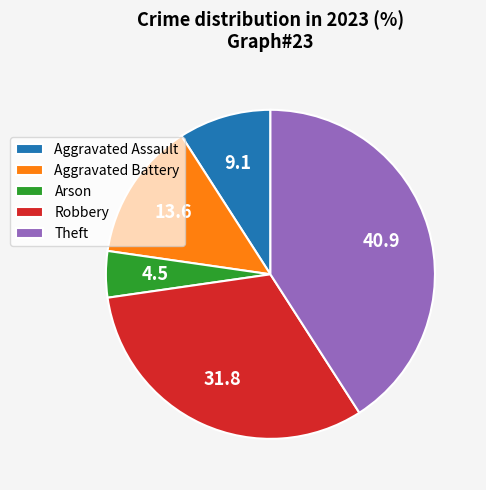

Does Theft account for over 50% of the chart?

No